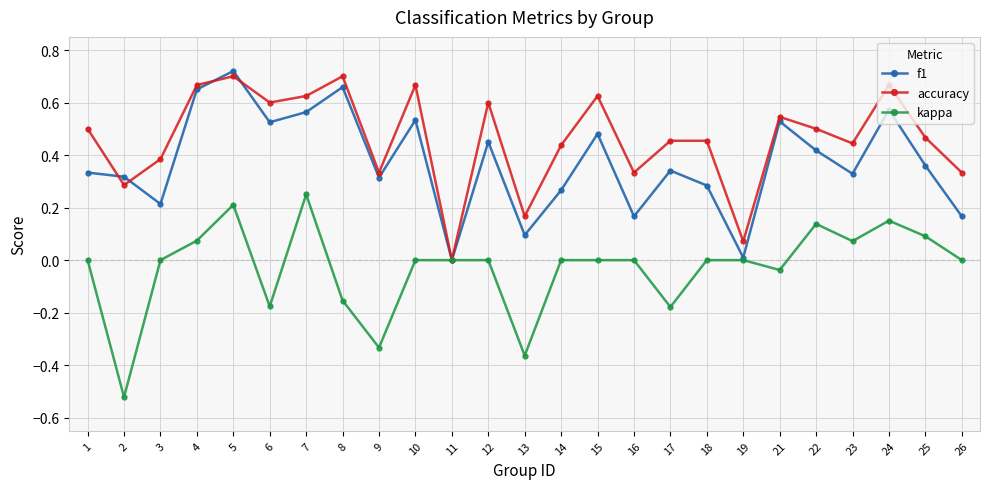

List the series in order of their overall mean, highest first.

accuracy, f1, kappa